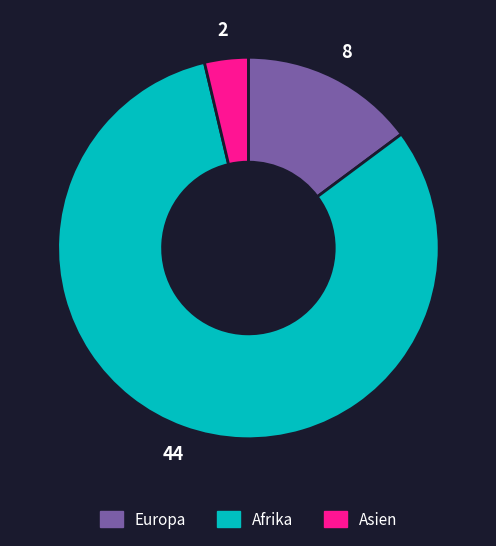

What is the total percentage of Asien and Europa?

18.5%